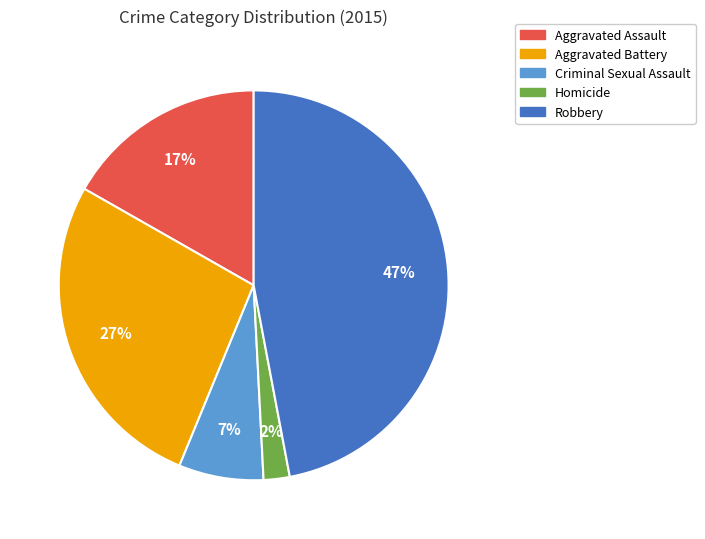

What is the ratio of the value at Robbery to the value at Aggravated Assault?

2.8